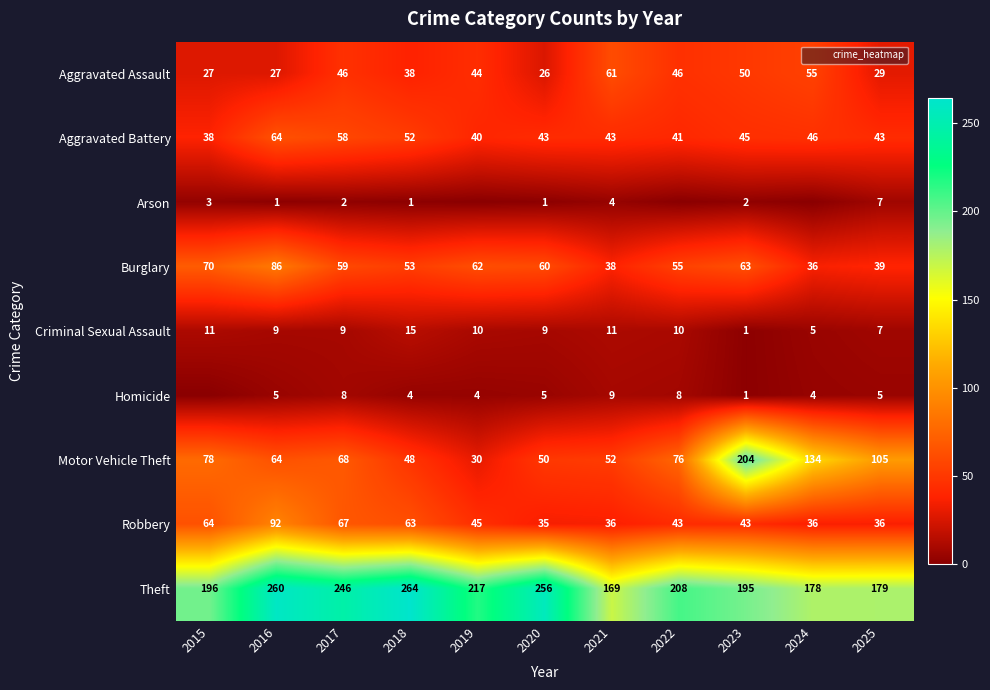

Read the Burglary value at 2016.

86